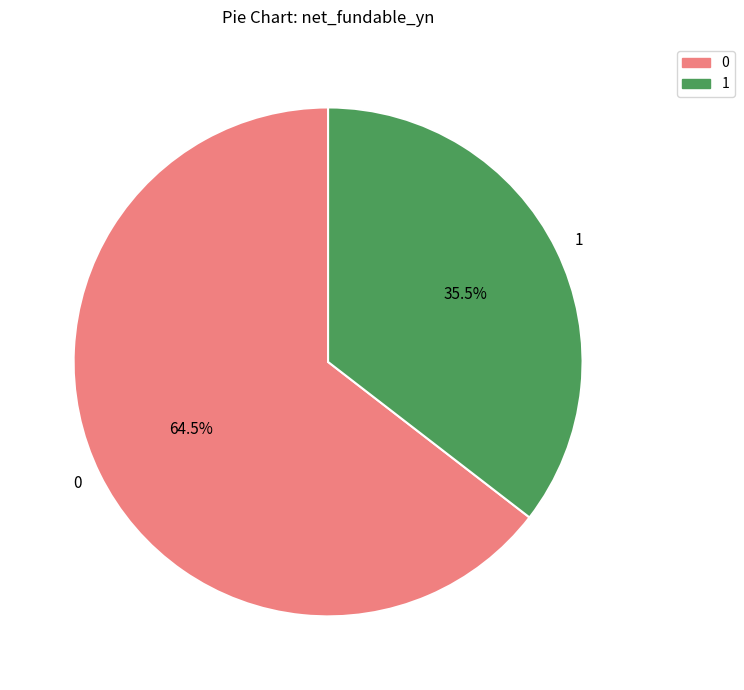

What percentage is NOT represented by 0?

35.5%